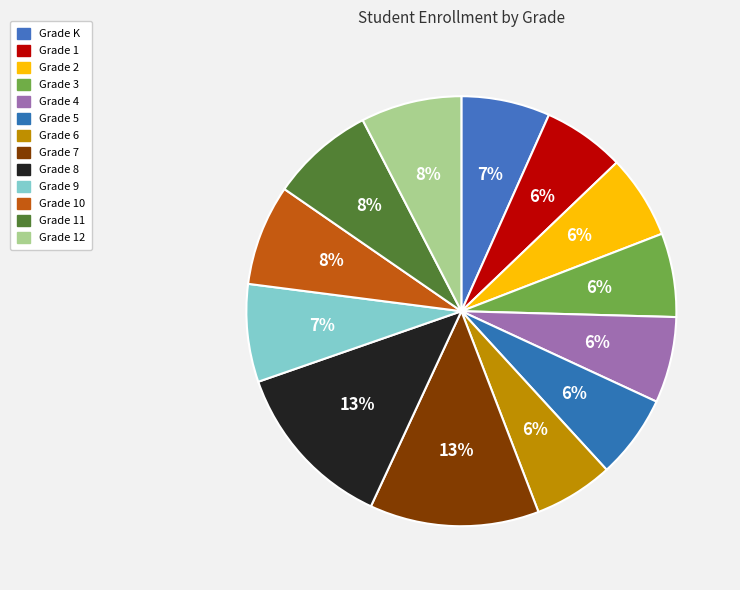

How many slices are in this pie chart?

13